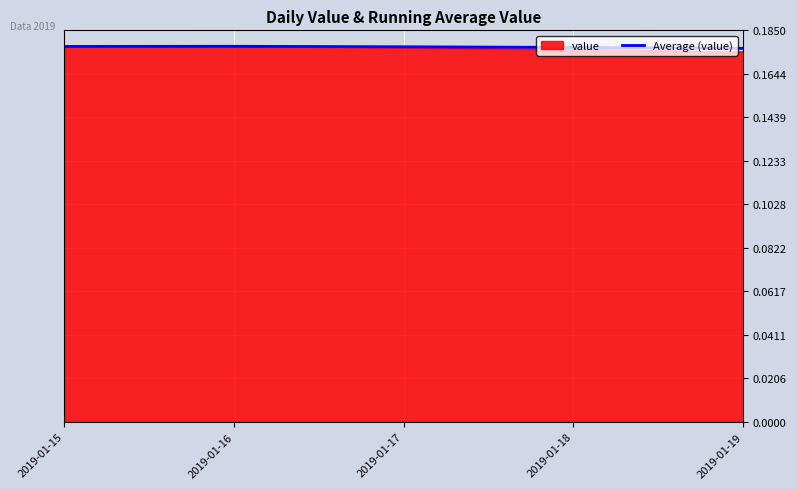

True or false: Average (value) has a value of 0.1 at 2019-01-16.

False